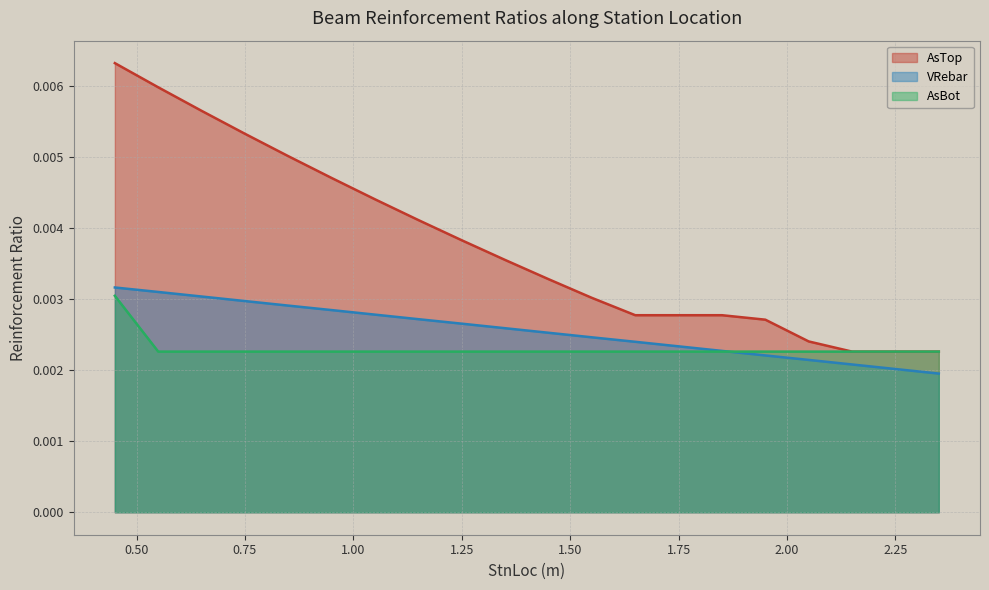

Rank the series by their maximum value, from highest to lowest.

AsTop, VRebar, AsBot